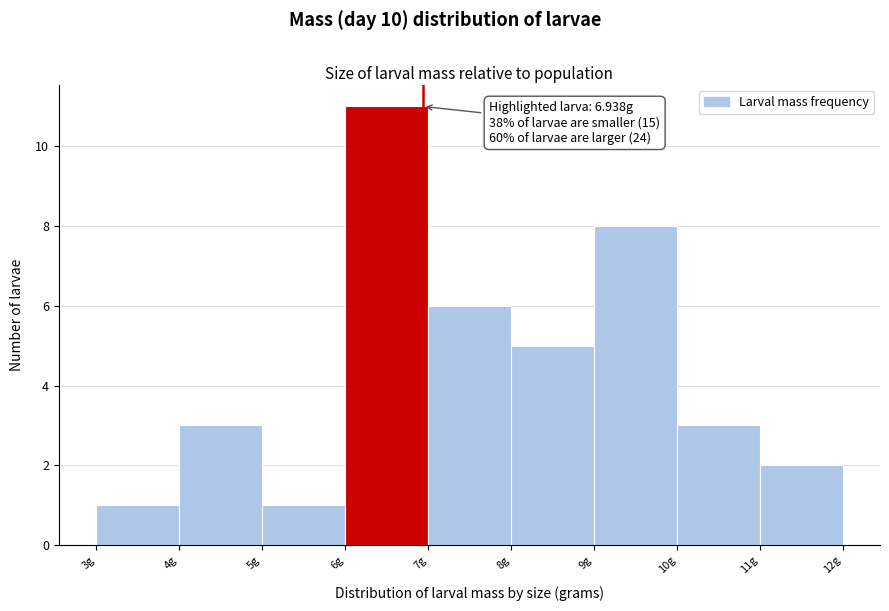

Over which range of the x-axis is the bar tallest?

6 to 7